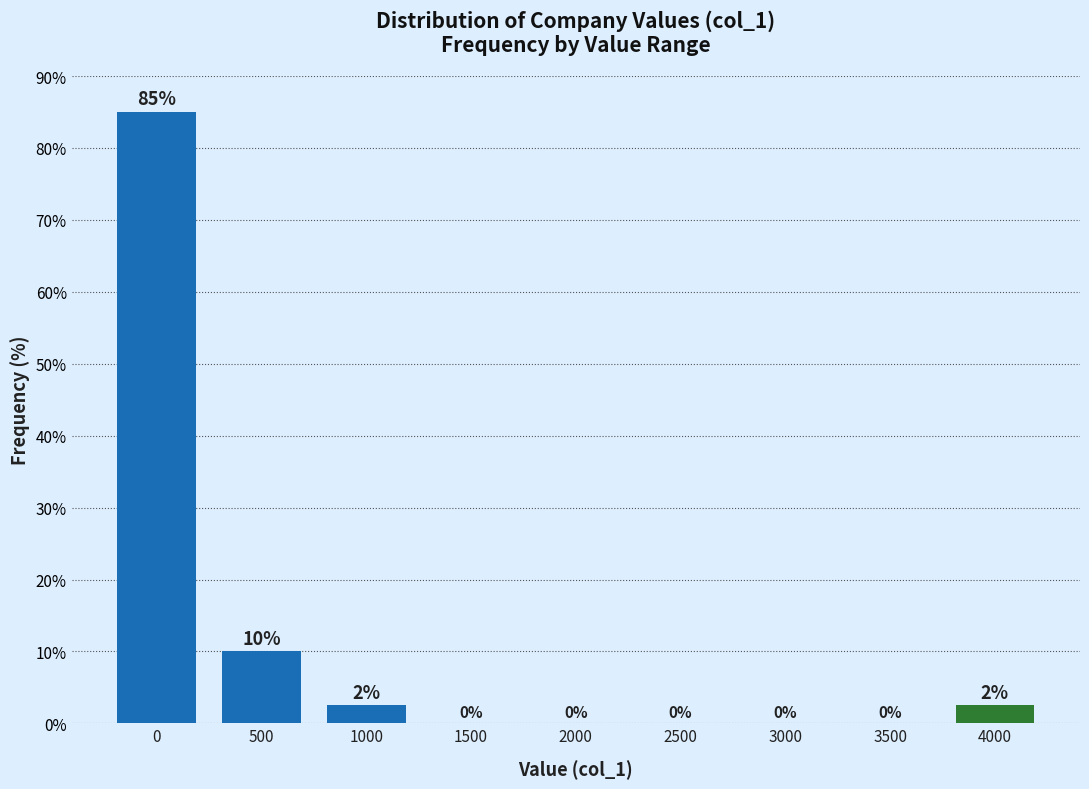

Read the value at 0.

85.0